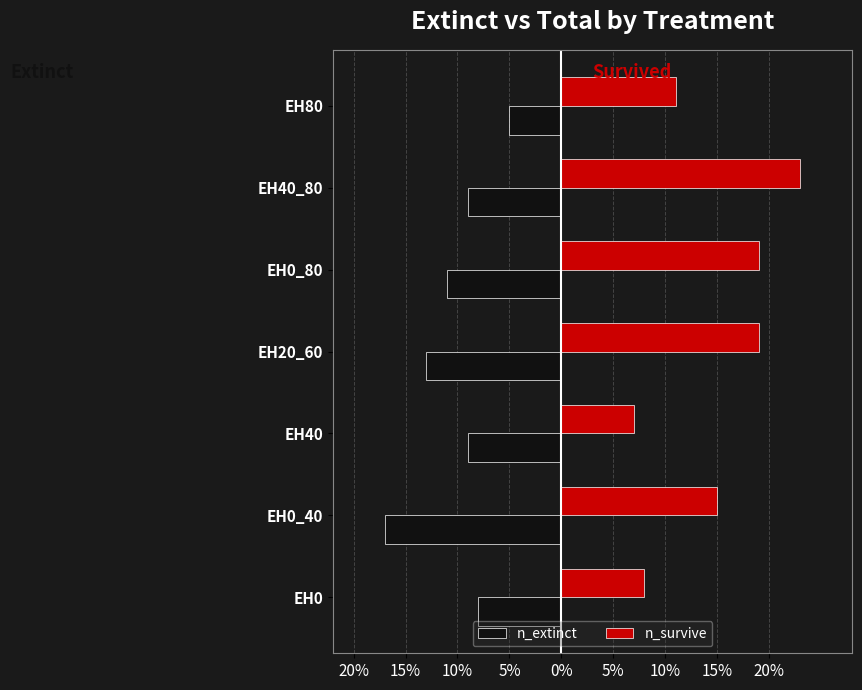

What are all the series names shown in the legend?

n_extinct, n_survive